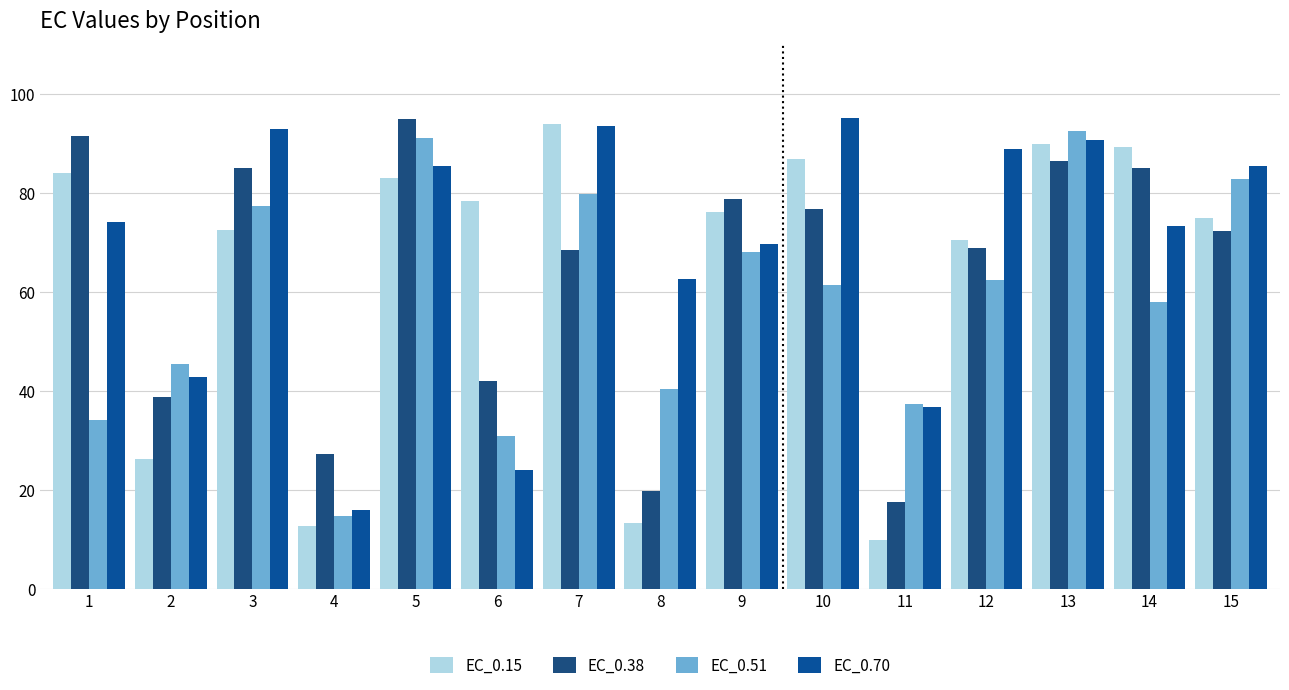

What is the minimum value for EC_0.51?

14.6